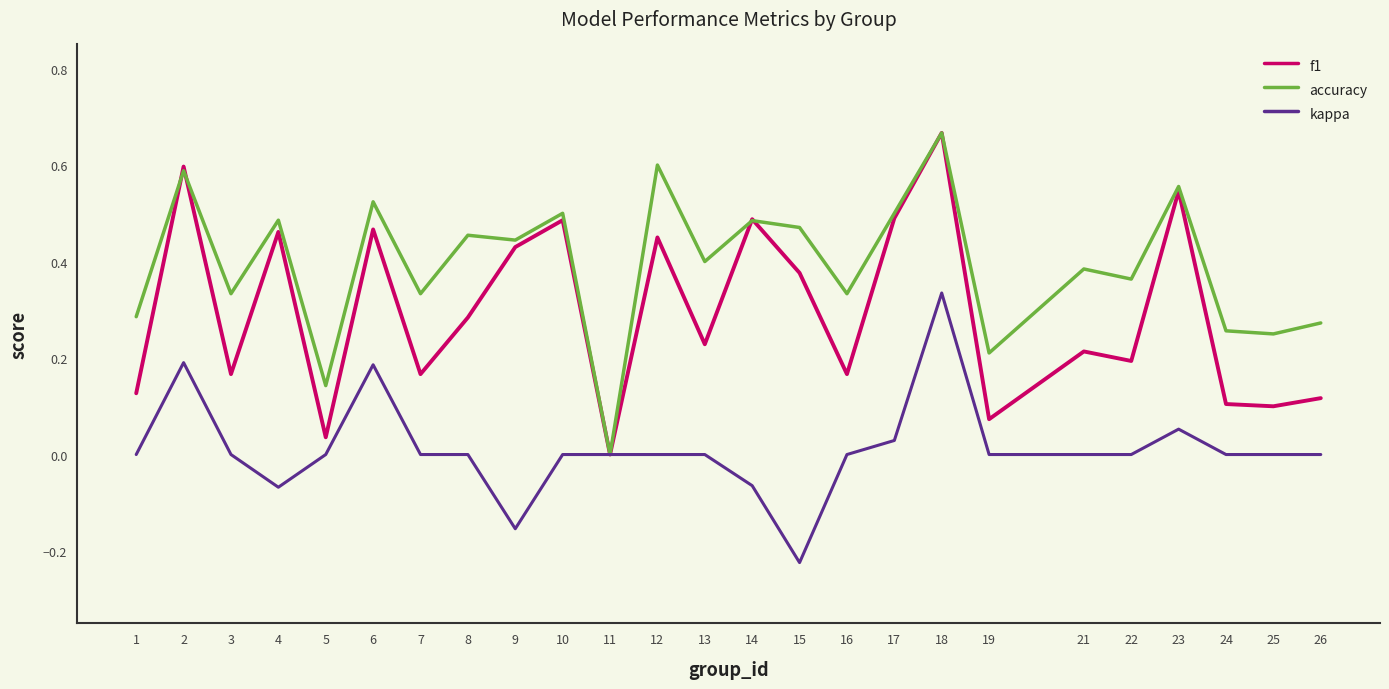

Does the chart display data point markers on the line(s)?

No